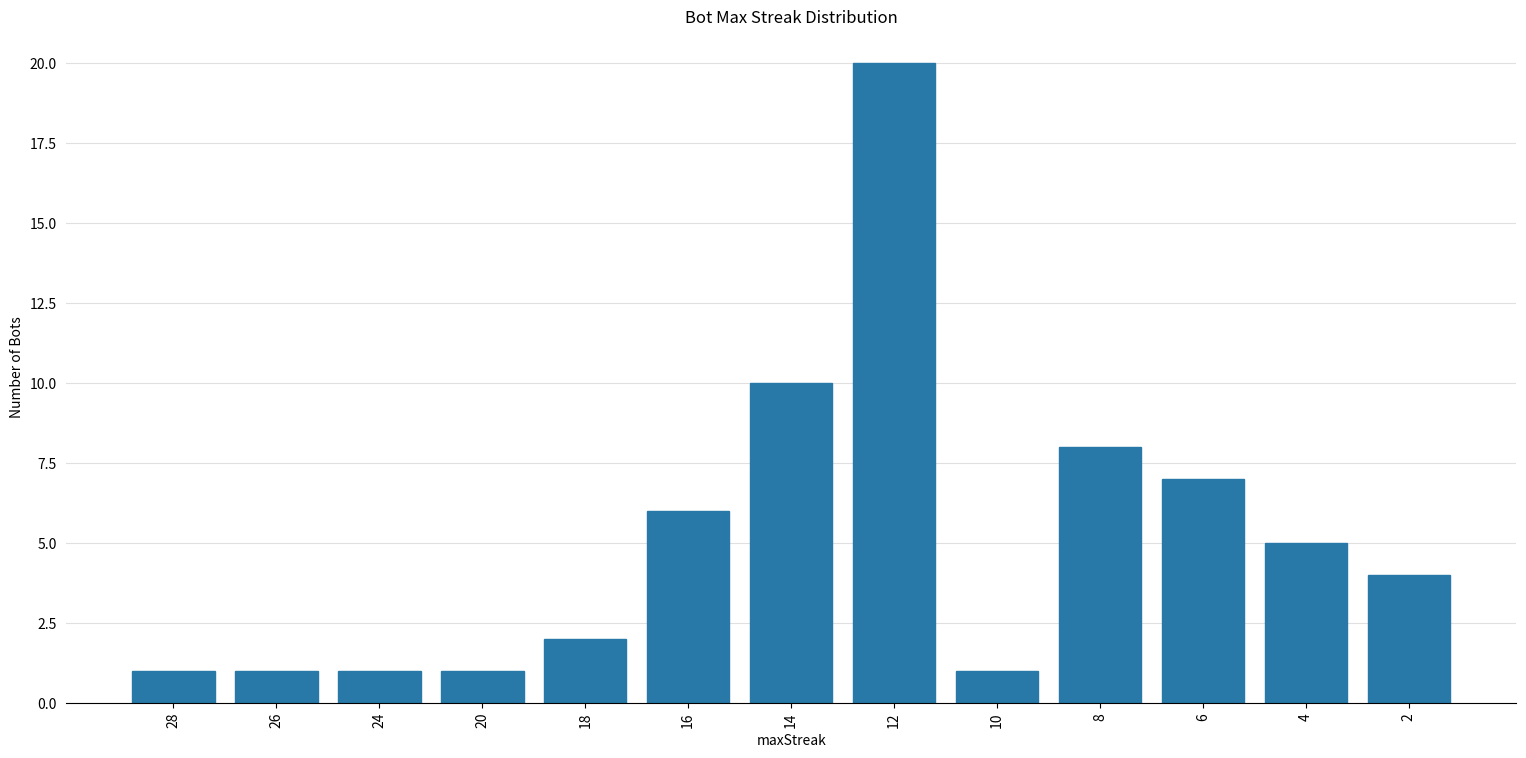

What is the change in value from 16 to 6?

+1